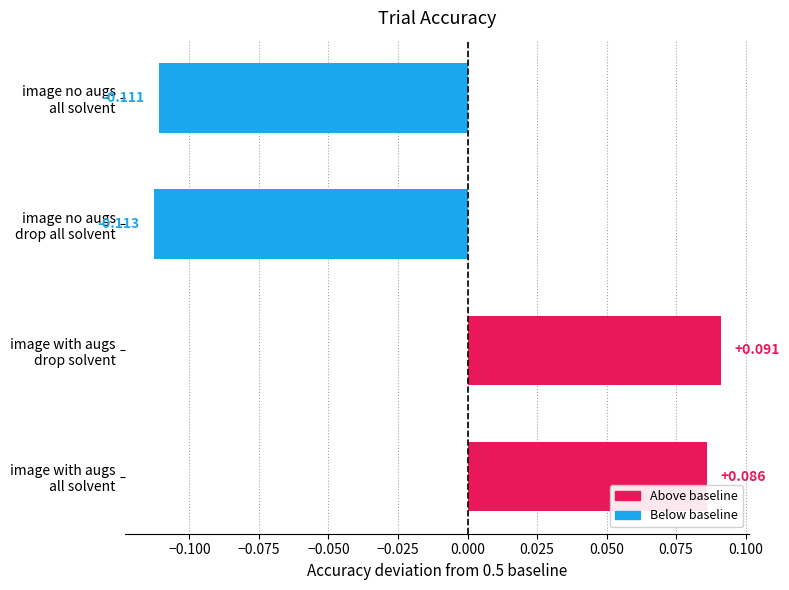

Are the bars horizontal?

Yes